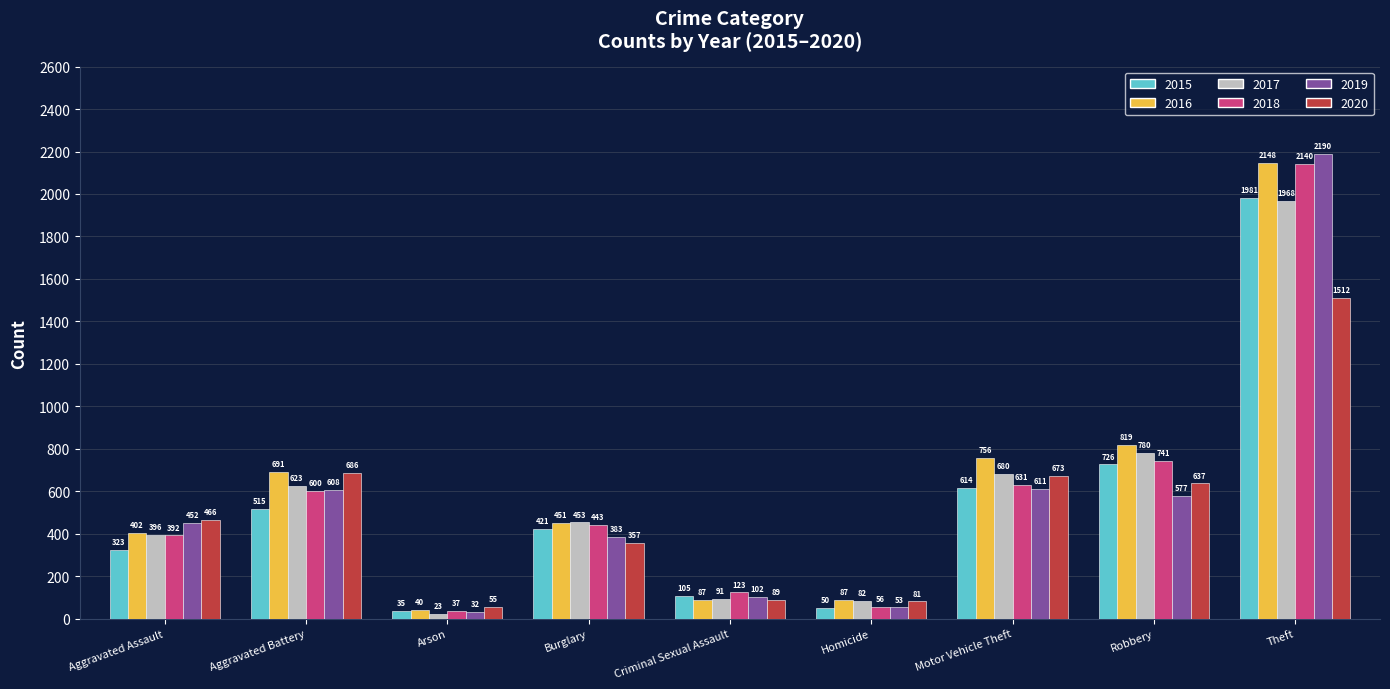

Reading left to right, list all the values displayed in this chart.

2015: 323	515	35	421	105	50	614	726	1981
2016: 402	691	40	451	87	87	756	819	2148
2017: 396	623	23	453	91	82	680	780	1968
2018: 392	600	37	443	123	56	631	741	2140
2019: 452	608	32	383	102	53	611	577	2190
2020: 466	686	55	357	89	81	673	637	1512